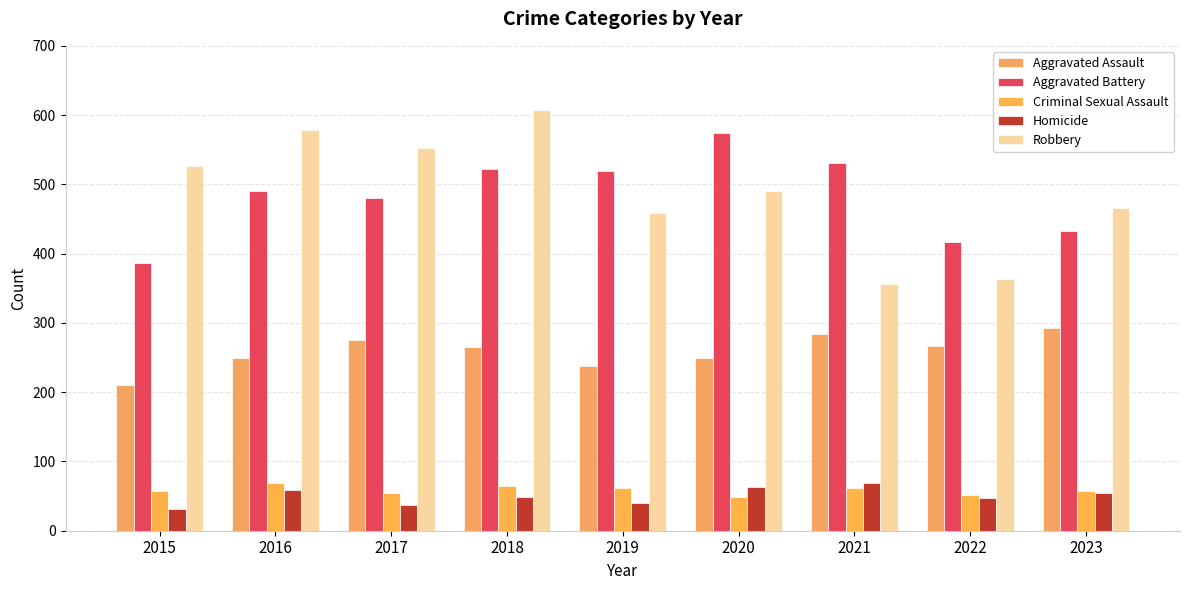

At how many categories does at least one series exceed 153?

9